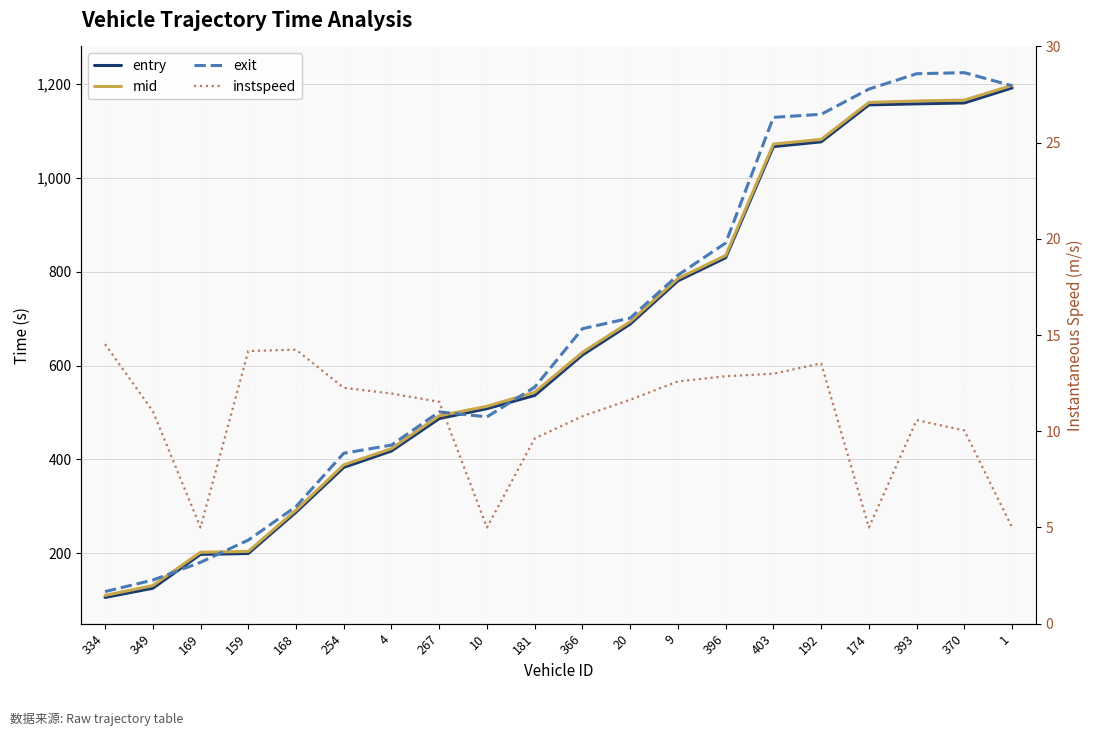

True or false: exit and instspeed intersect in this chart.

False